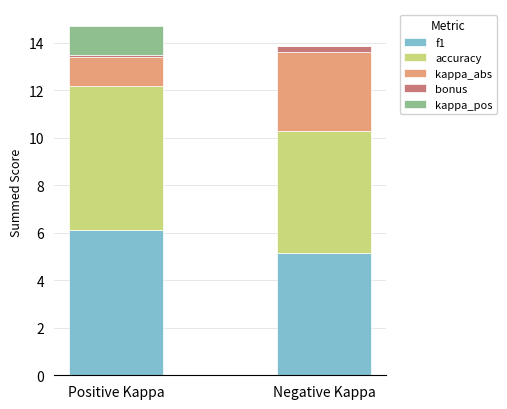

True or false: f1 has a value of 6.1 at Positive Kappa.

True